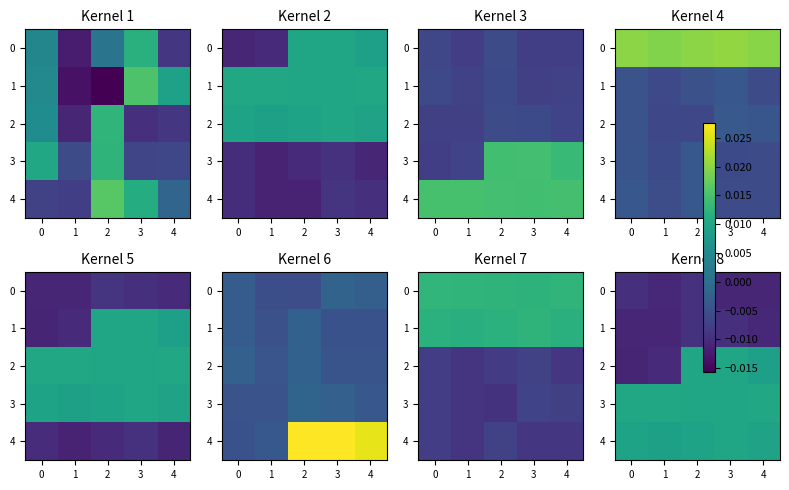

Is the value of 4 at 3 greater than the value of 0 at 2?

Yes